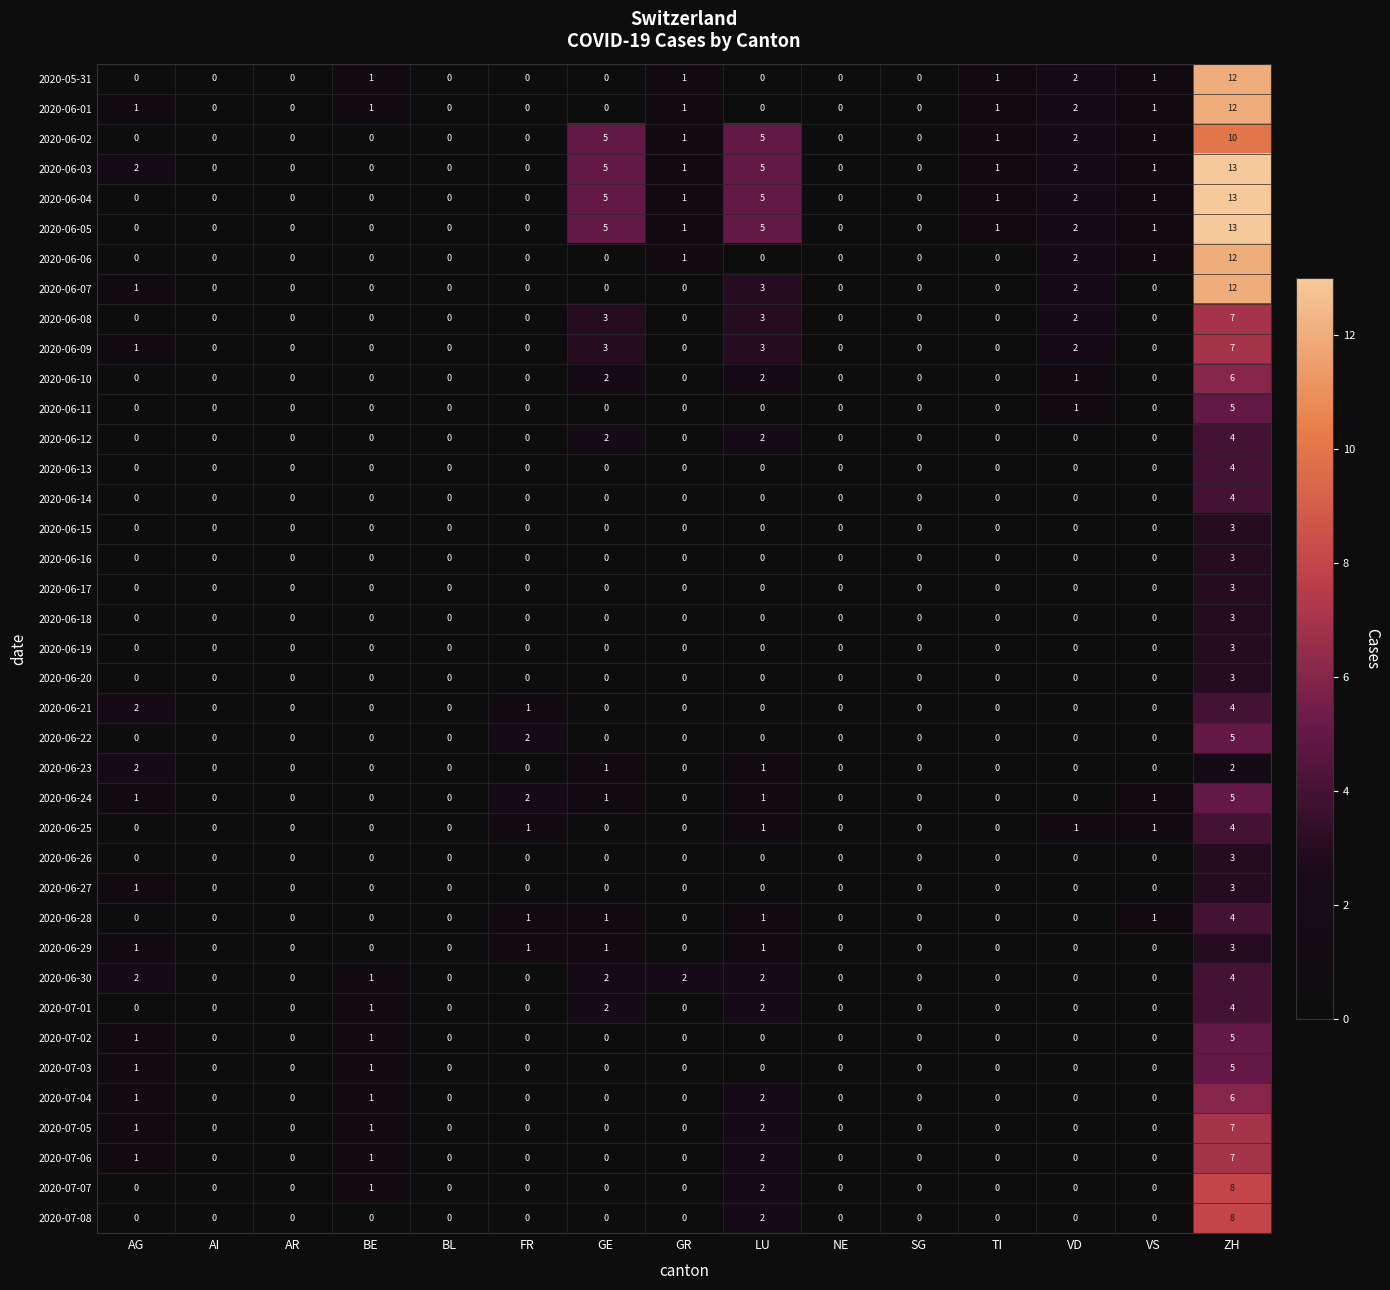

Which category has the highest value across all series?

ZH